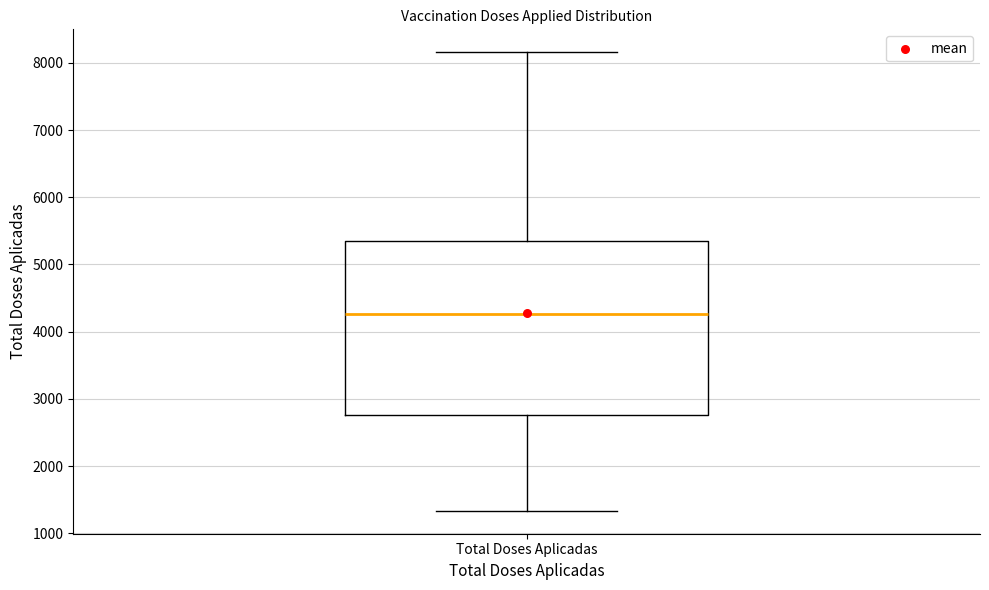

Where does the upper whisker of the box for Total Doses Aplicadas end on the y-axis? The values are not printed on the chart, so give them approximately, as read against the axis.

8200